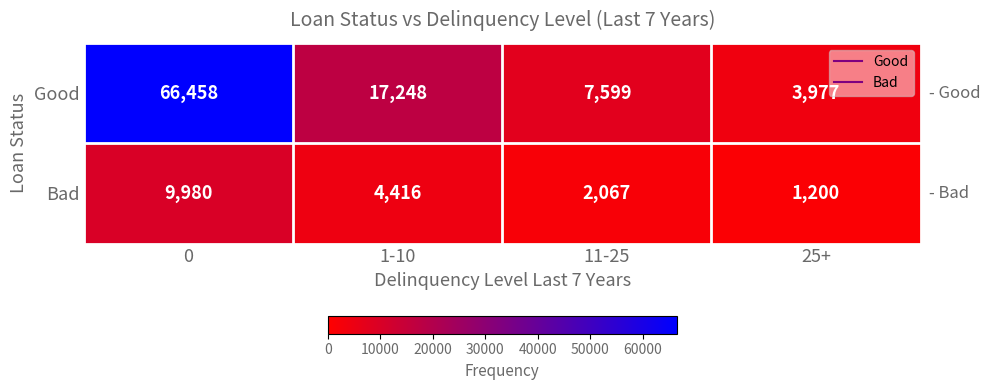

What is the sum of all Good values?

95282